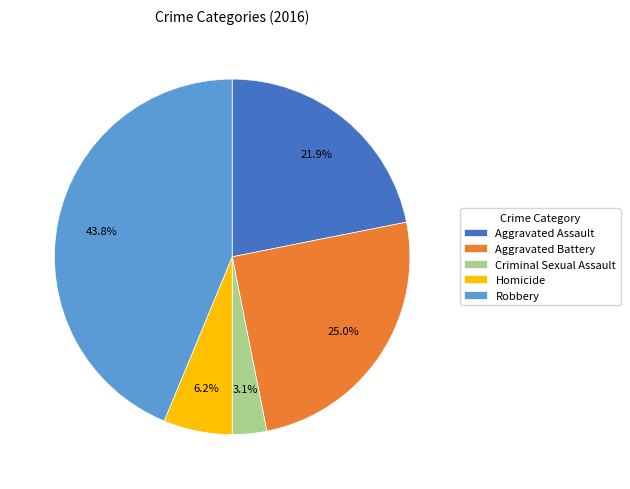

How many slices are in this pie chart?

5